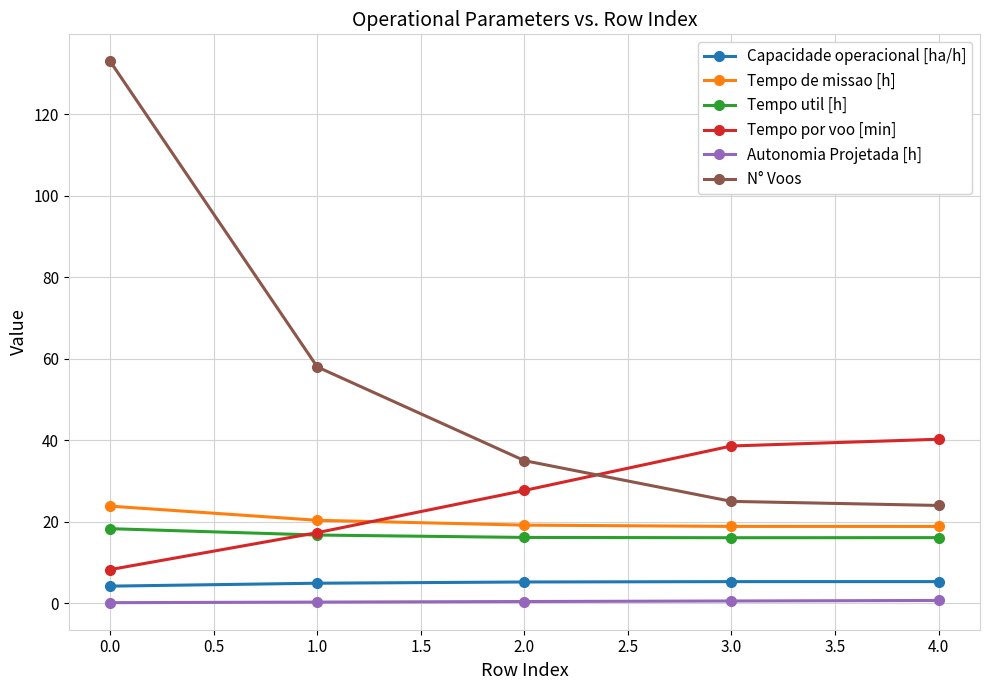

Is it true that Tempo util [h] equals 16.1 at 3.0?

True